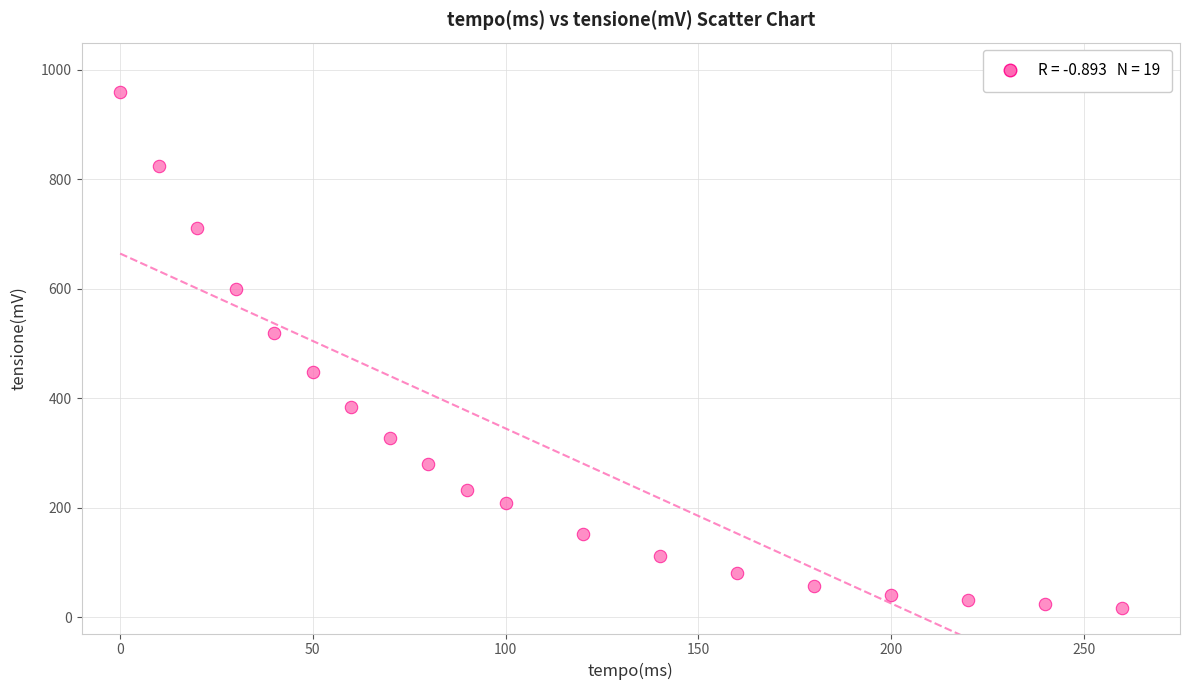

What is the range of X values (max minus min)?

260